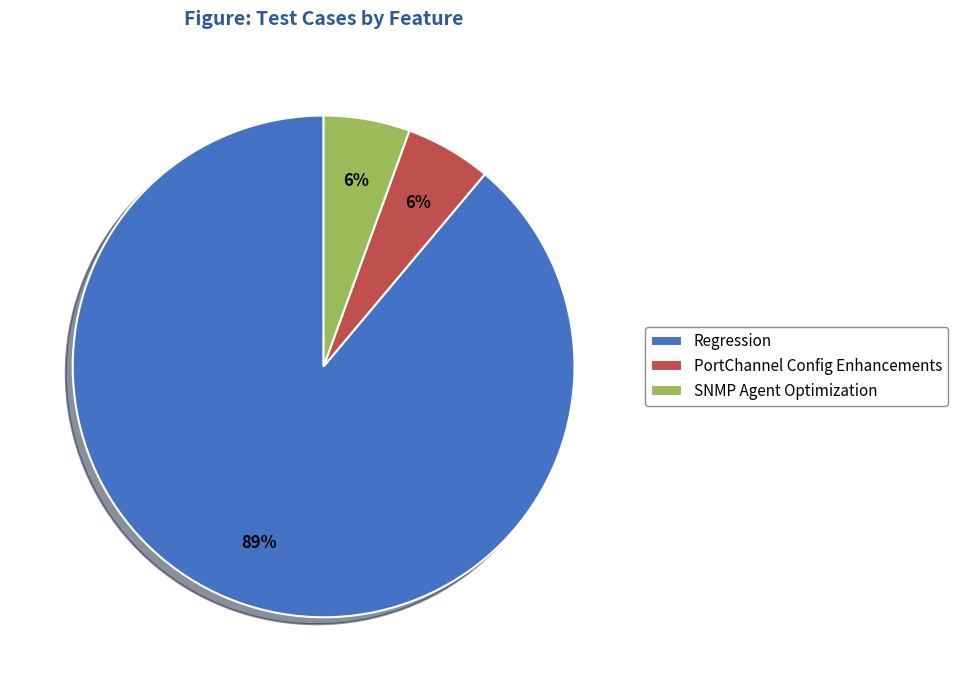

How many segments does this pie chart have?

3